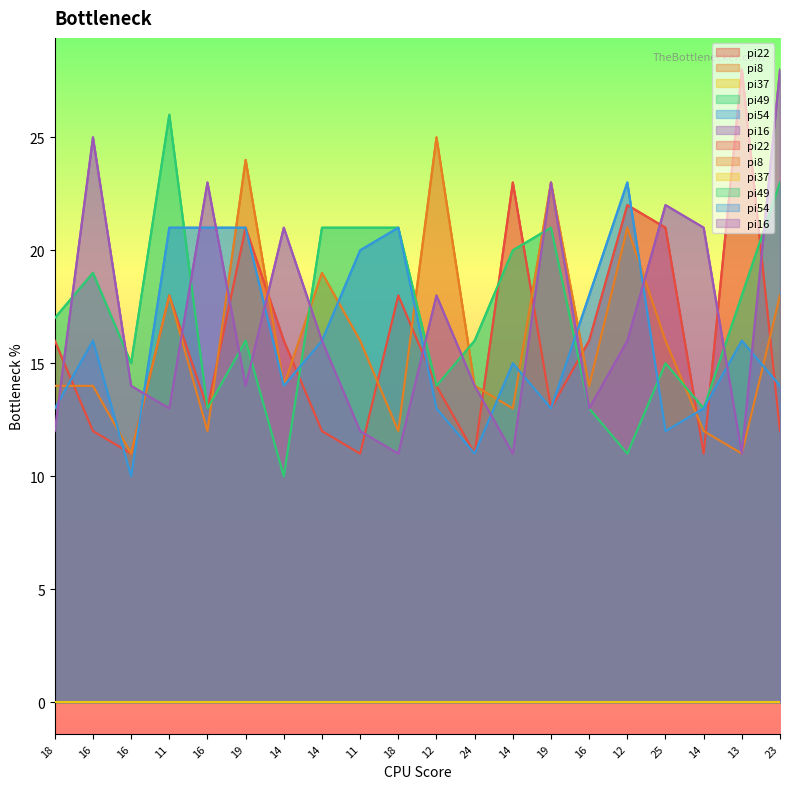

Which category has the highest value in the pi54 series?

12